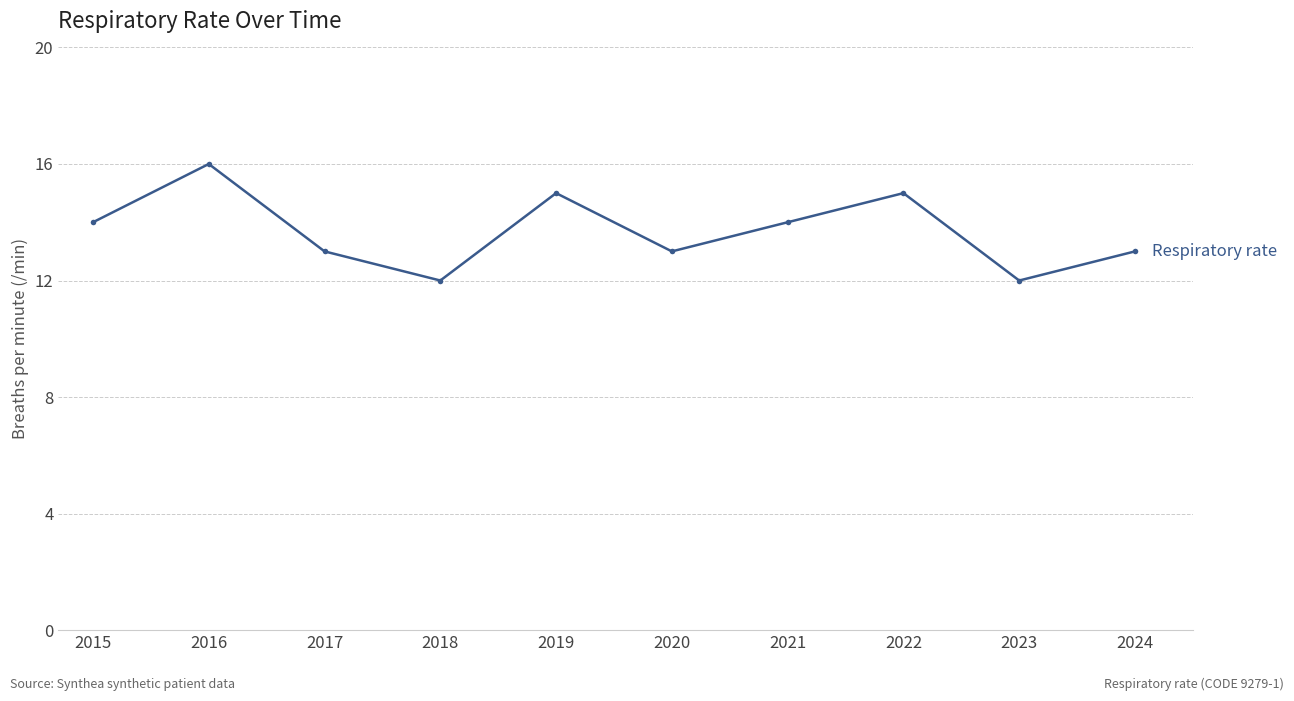

At which category does the chart reach its peak across all series?

2016